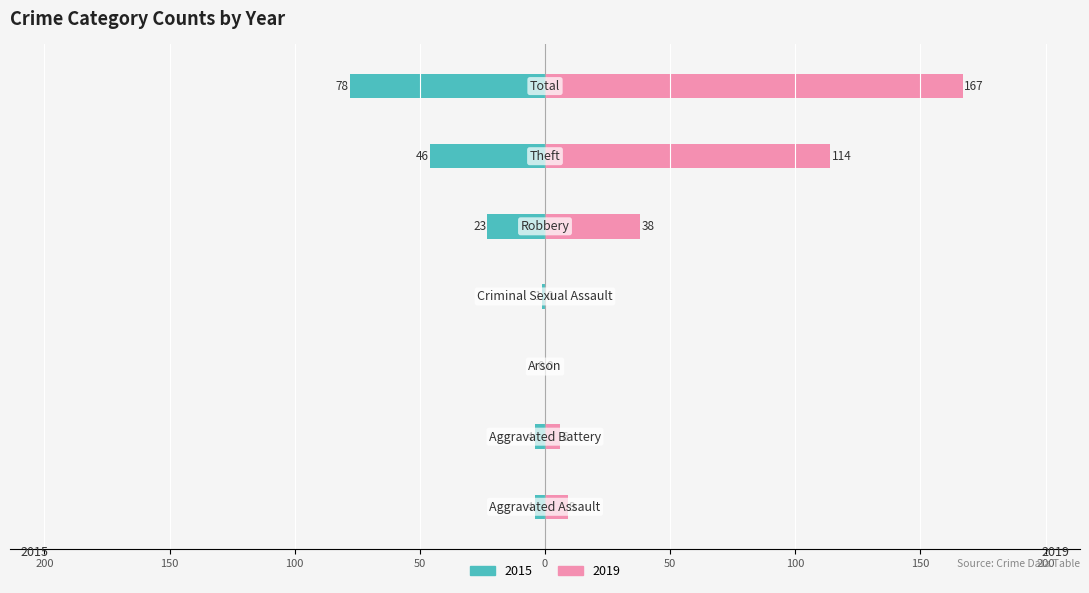

How many bars are there in each group?

2